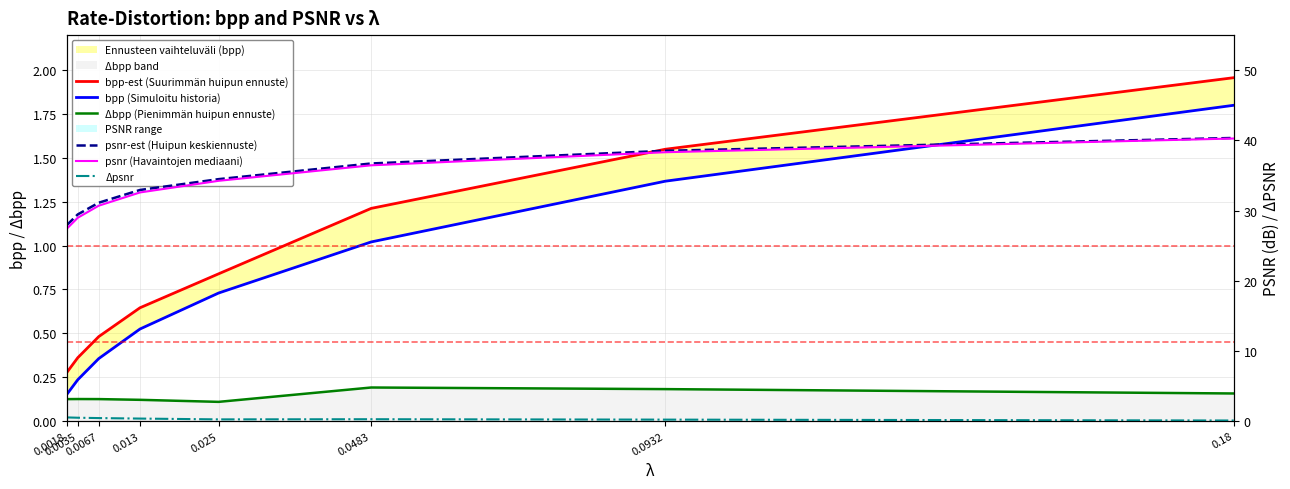

True or false: psnr-est (Huipun keskiennuste) and Δbpp (Pienimmän huipun ennuste) intersect in this chart.

False